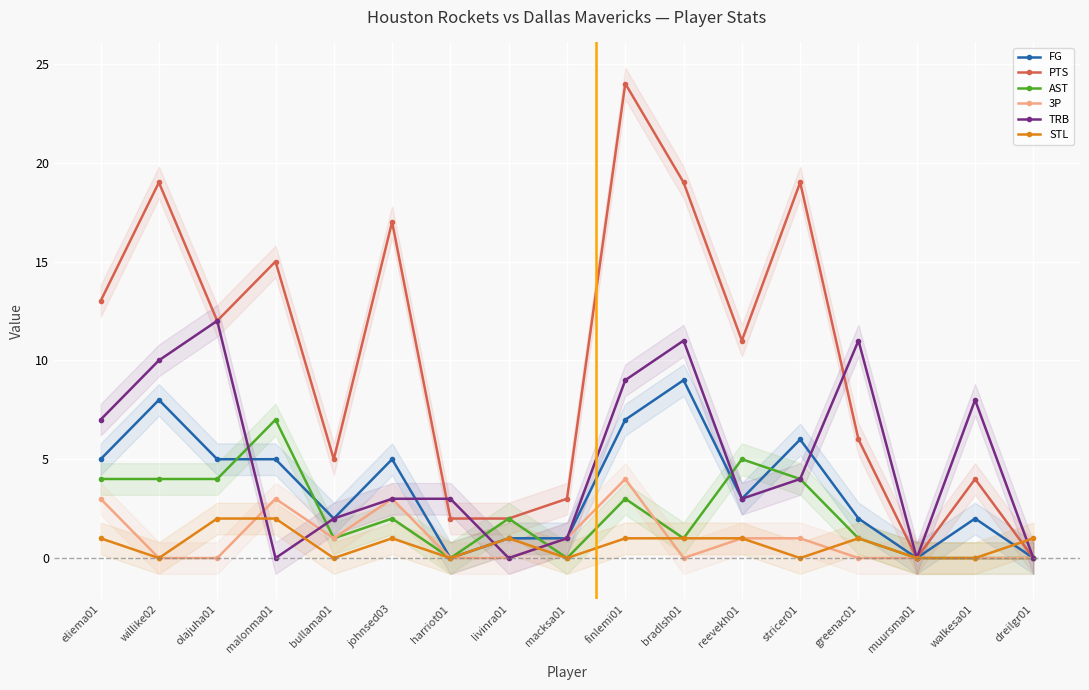

How many data points in STL are less than 1?

7